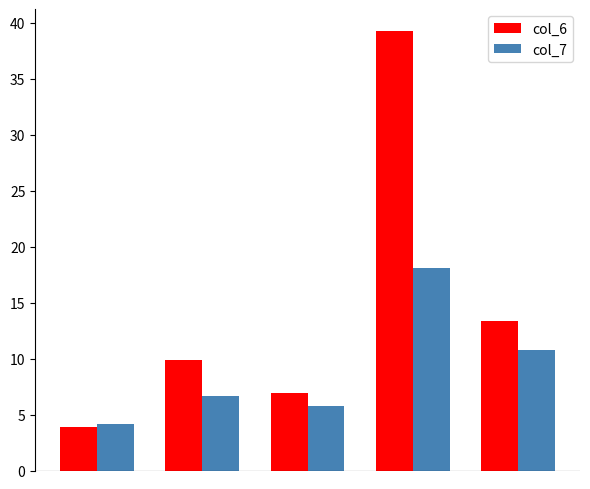

List the series in order of their peak value, highest first.

col_6, col_7